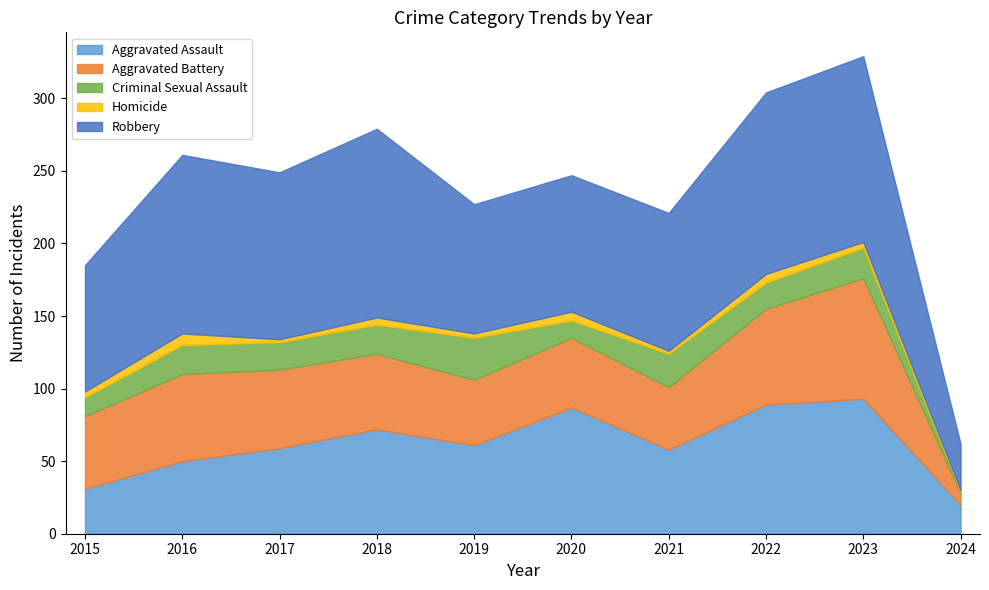

Which series has the largest range (max minus min)?

Robbery